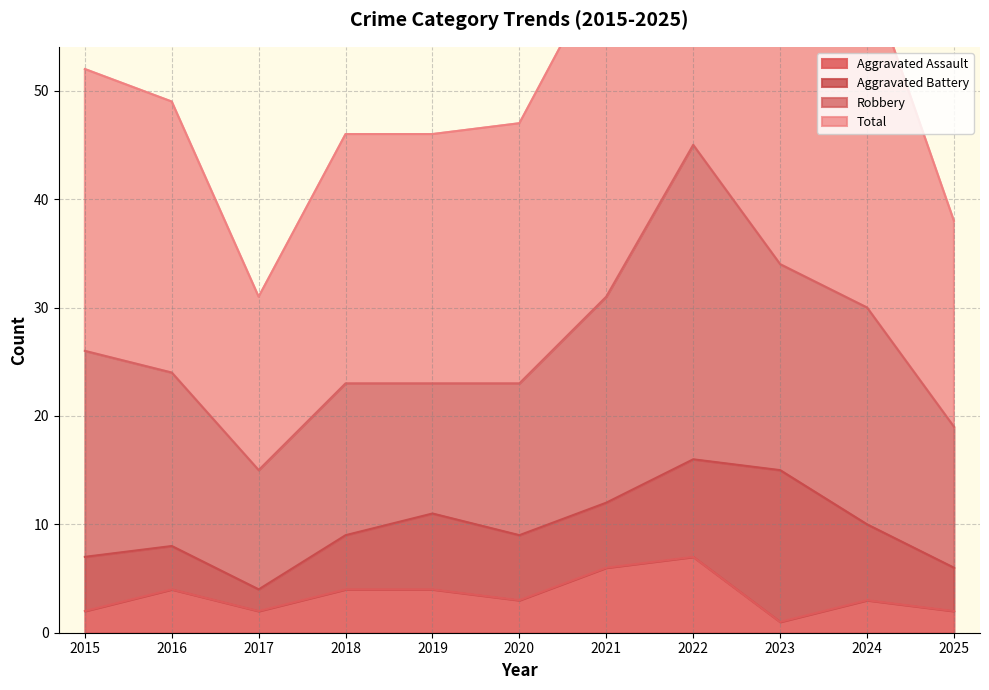

True or false: Total and Aggravated Assault intersect in this chart.

False